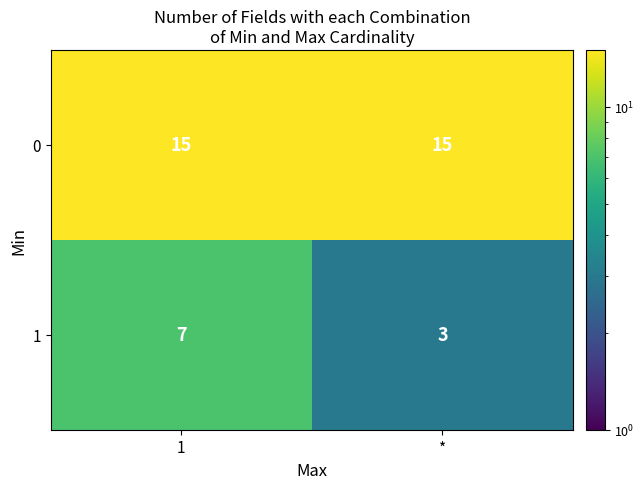

Between 1 and *, which series saw the biggest shift?

1